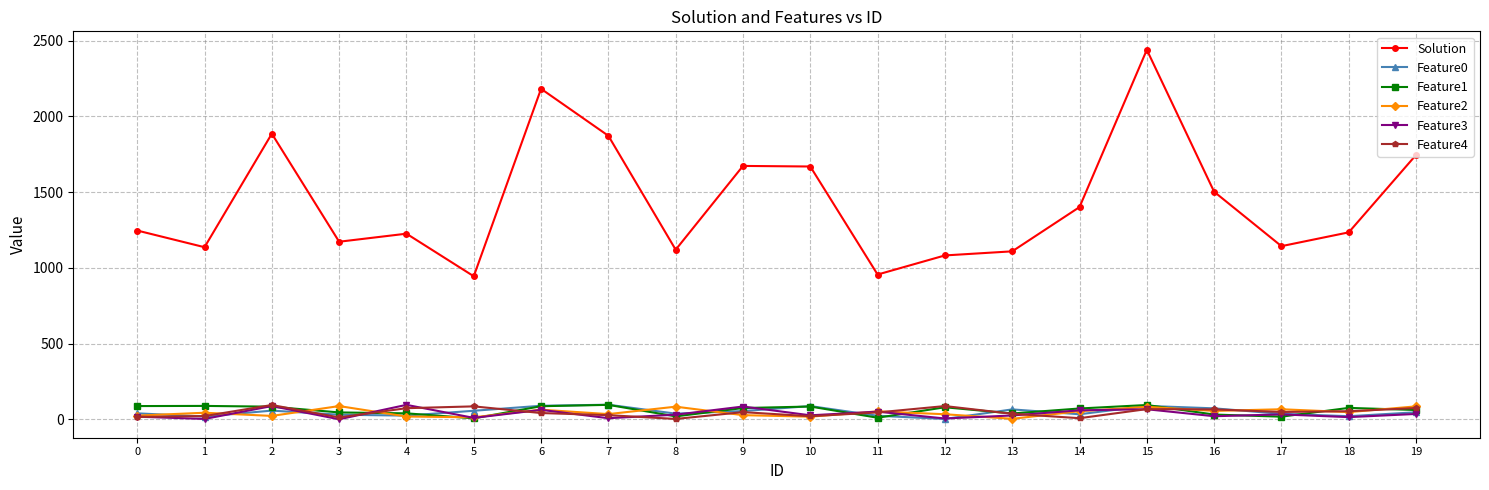

At which category does the chart reach its peak across all series?

15